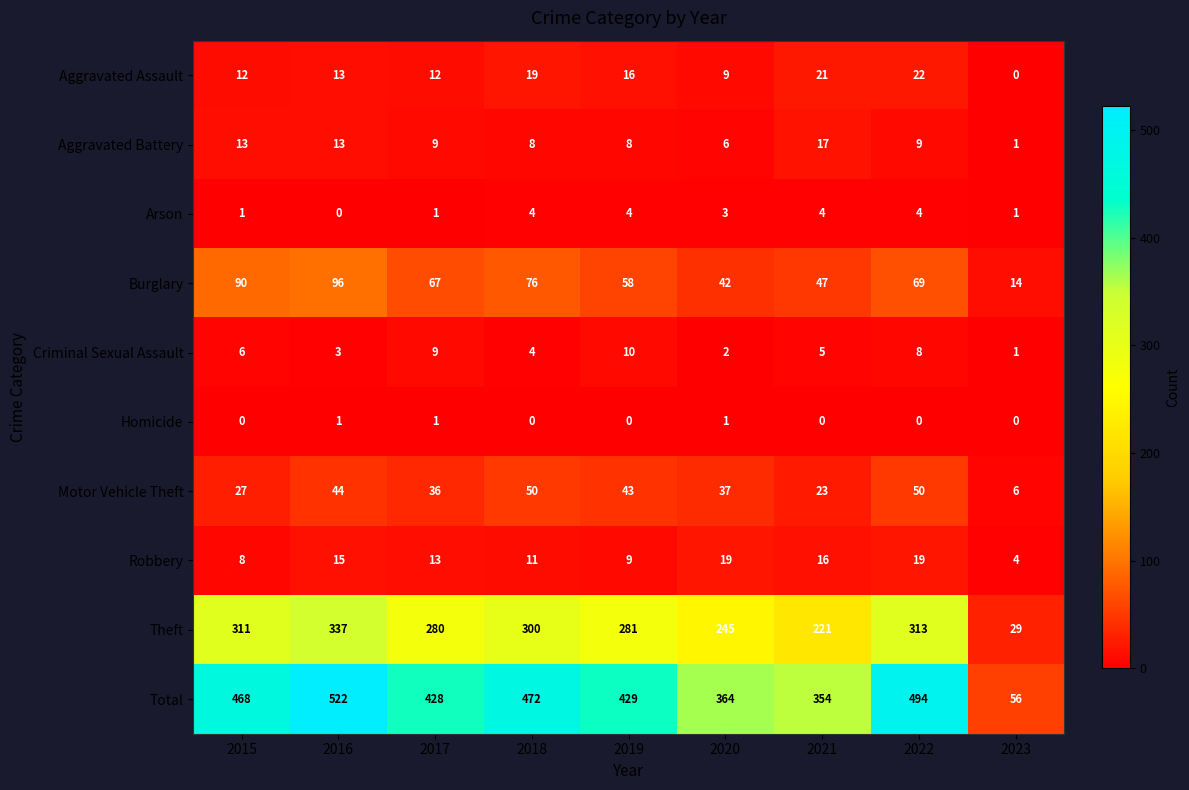

Where does the Burglary series first go above 67?

2015